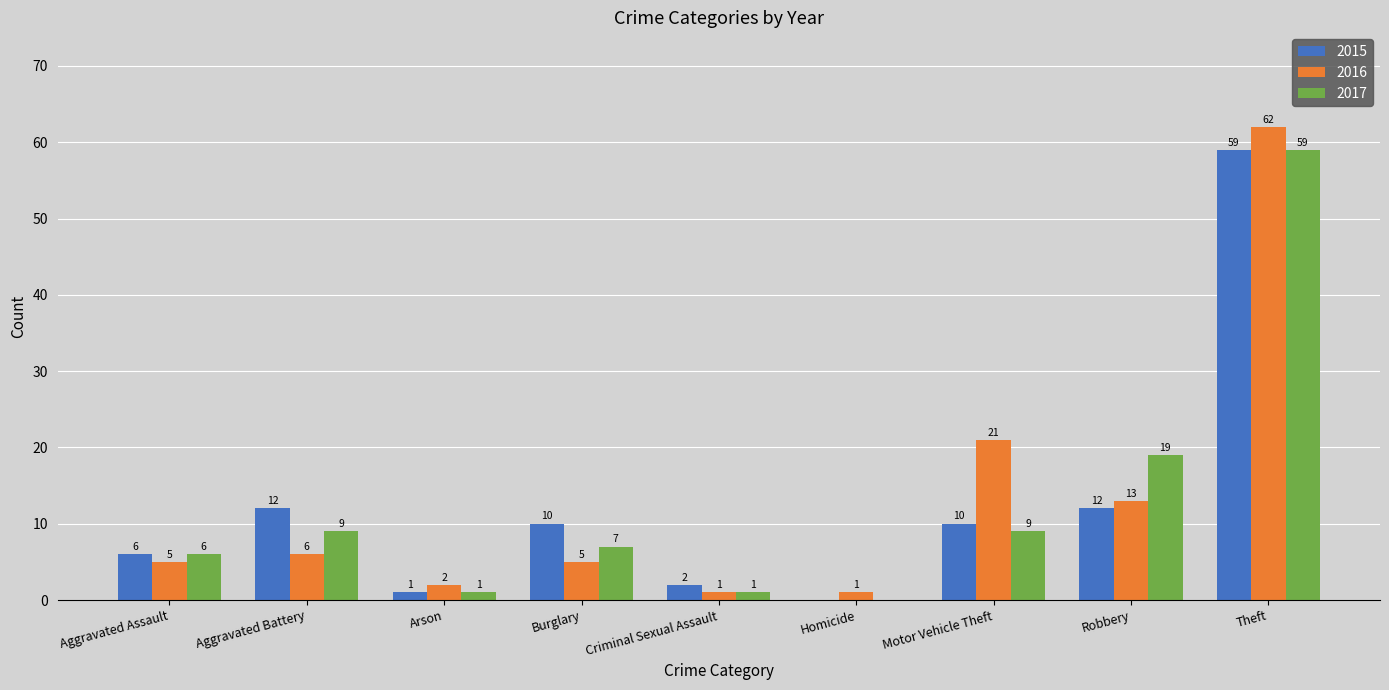

What is the highest value of the 2015 series?

59